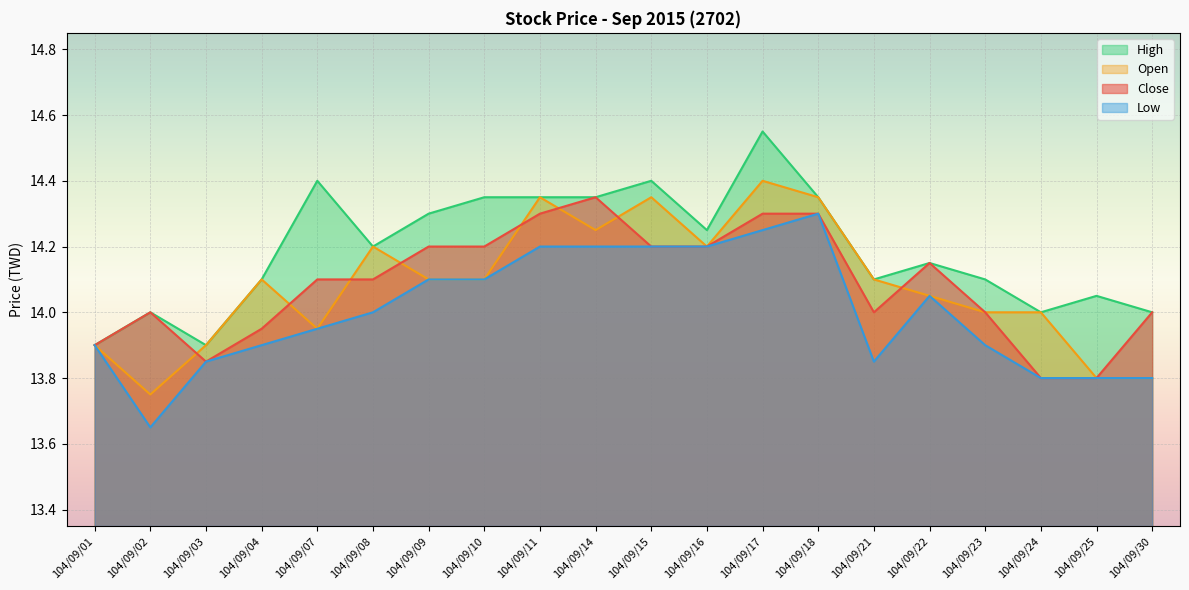

What is the difference between the Low values at 104/09/23 and 104/09/25?

0.1